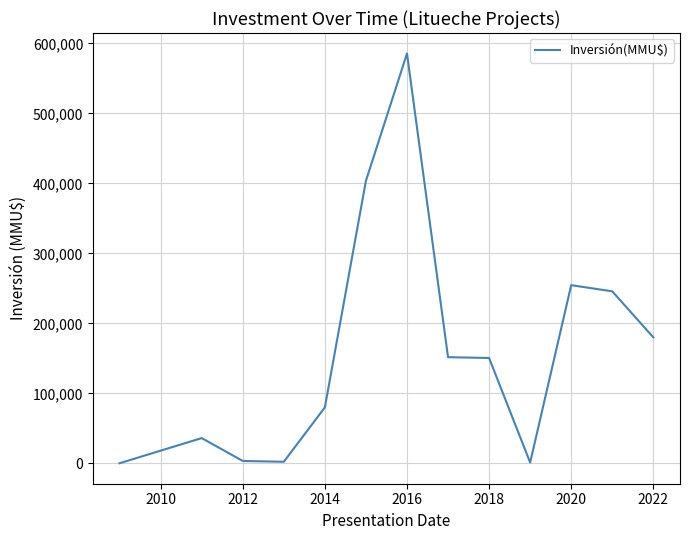

What is the difference between the maximum and minimum values?

585538